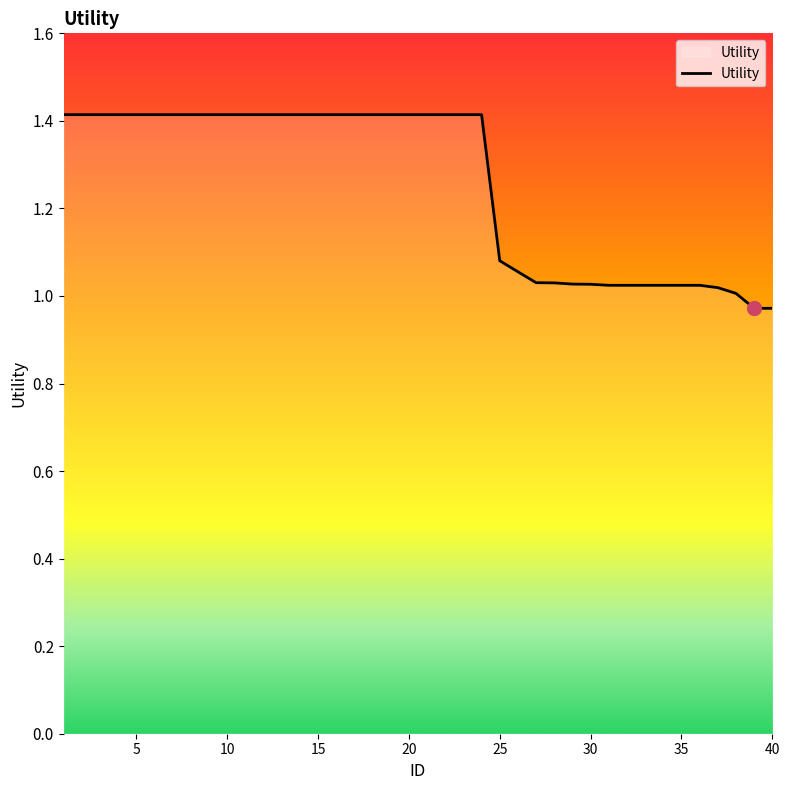

What is the difference between the maximum and minimum values?

0.4